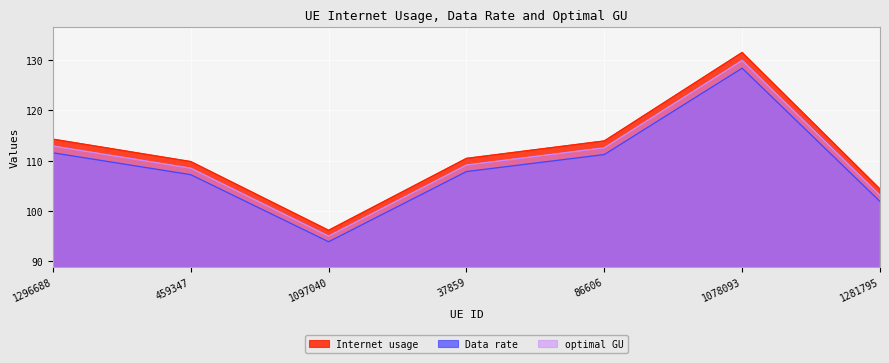

True or false: Internet usage and optimal GU cross at least once.

False